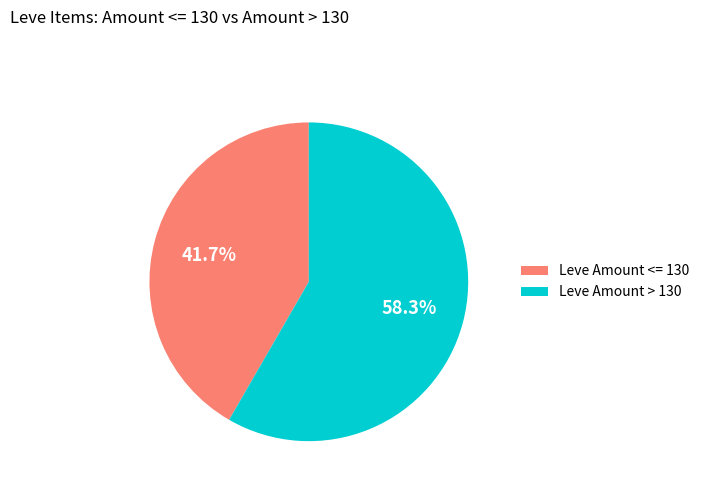

How many segments does this pie chart have?

2